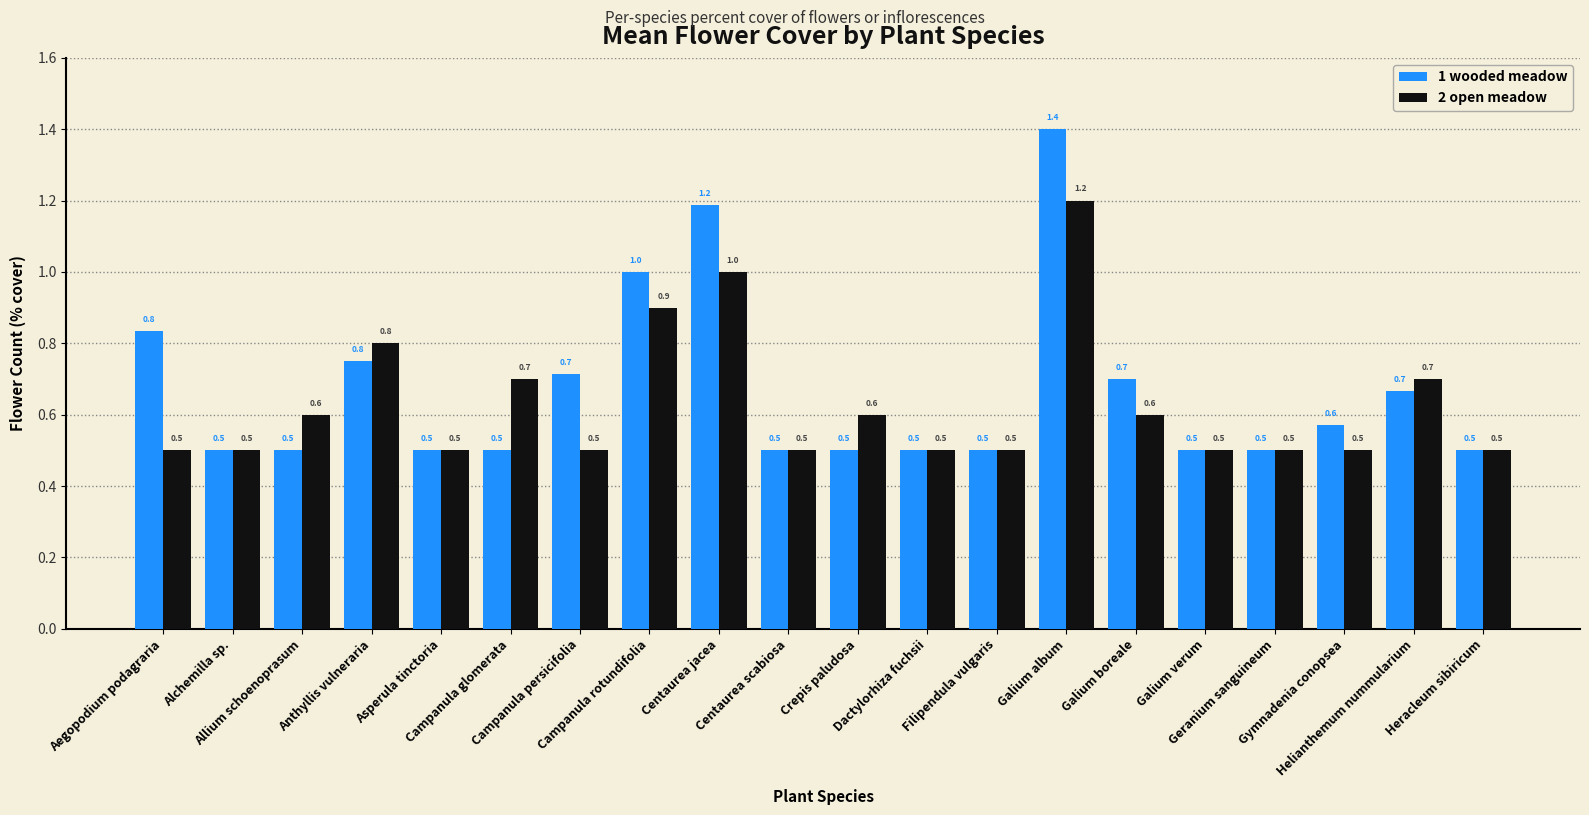

Are the bars horizontal?

No